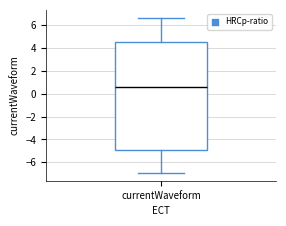

Where does the median line of the box for currentWaveform sit on the y-axis? The values are not printed on the chart, so give them approximately, as read against the axis.

0.6